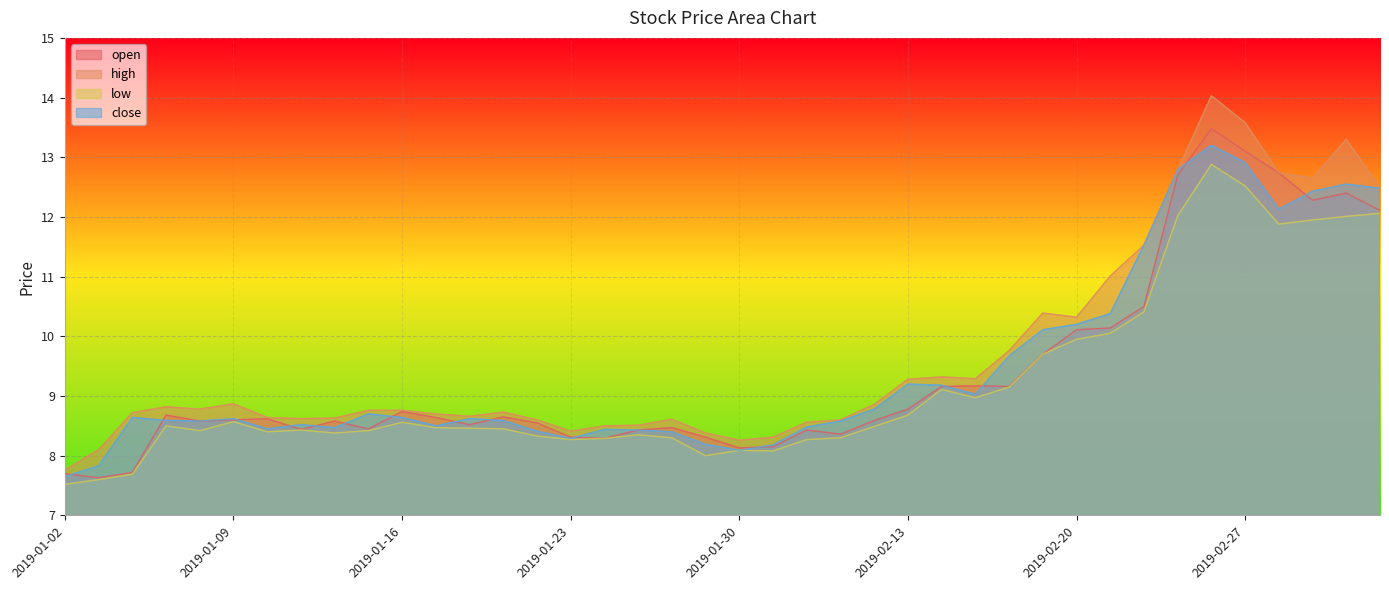

What are all the series names shown in the legend?

open, high, low, close